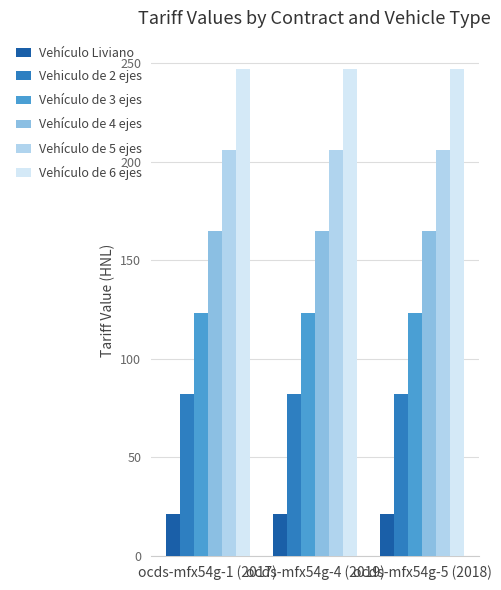

What is the spread (max minus min) of values at ocds-mfx54g-5 (2018)?

226